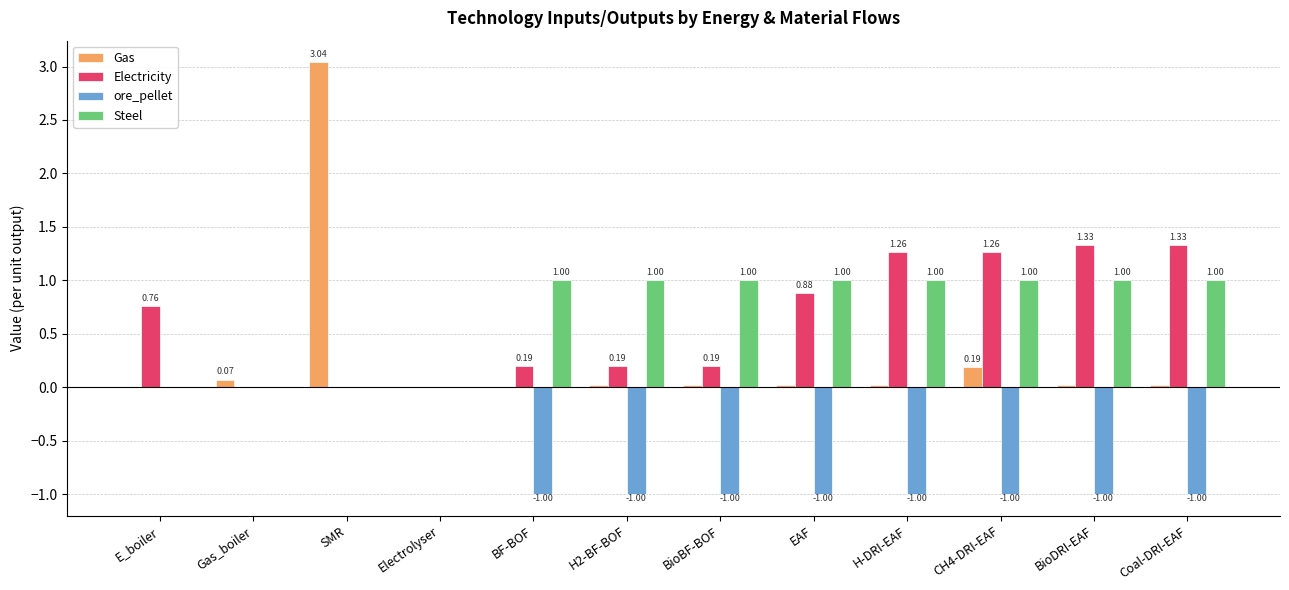

What are all the series names shown in the legend?

Gas, Electricity, ore_pellet, Steel